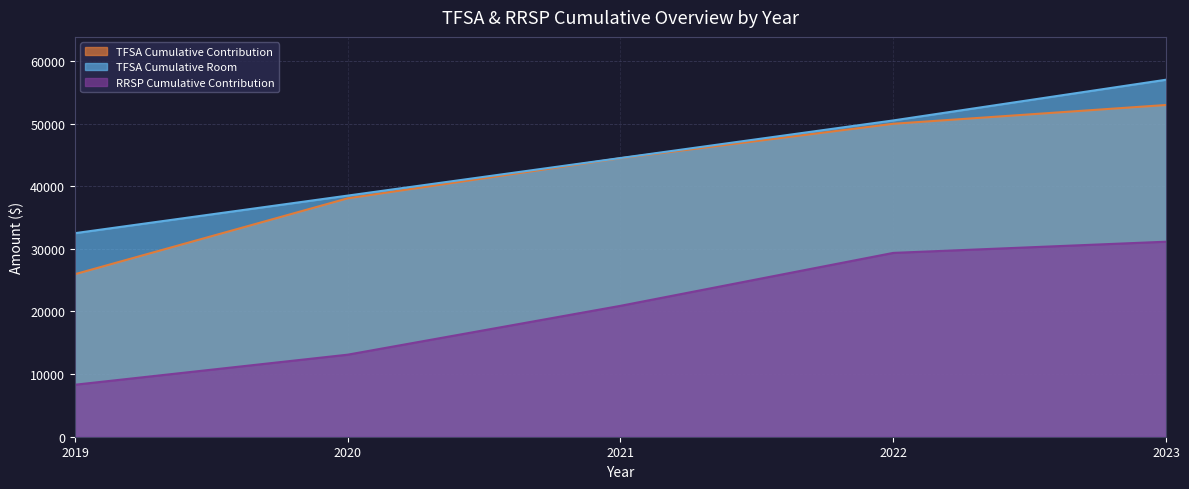

At how many categories does at least one series exceed 19398?

5